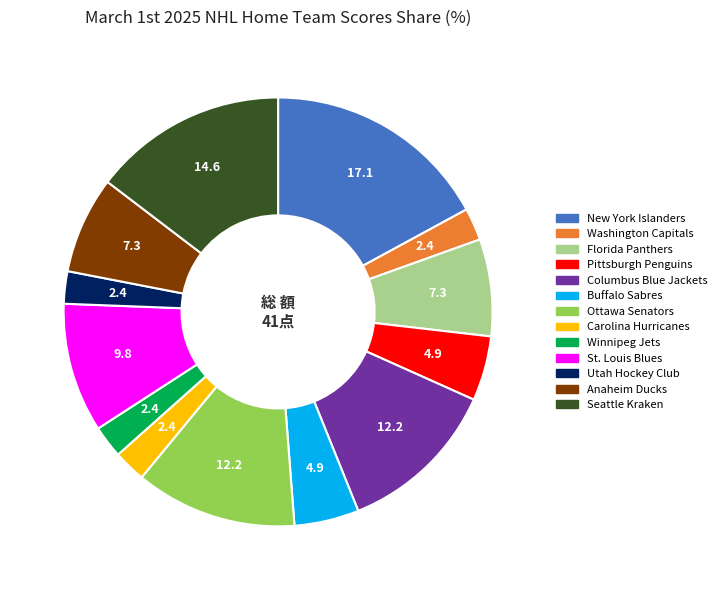

Between Anaheim Ducks and Pittsburgh Penguins, which is larger?

Anaheim Ducks